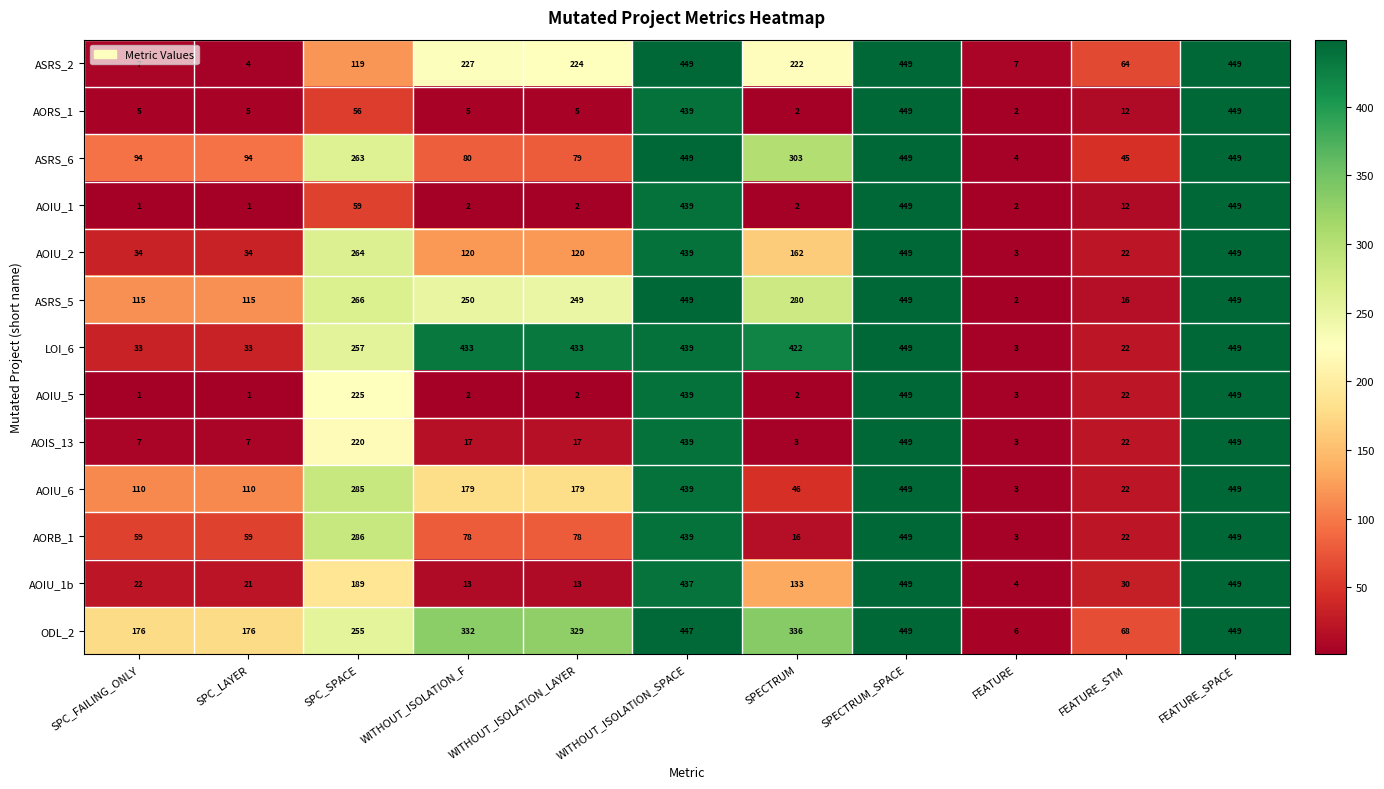

The value of AOIU_1b at SPECTRUM is 52. True or false?

False